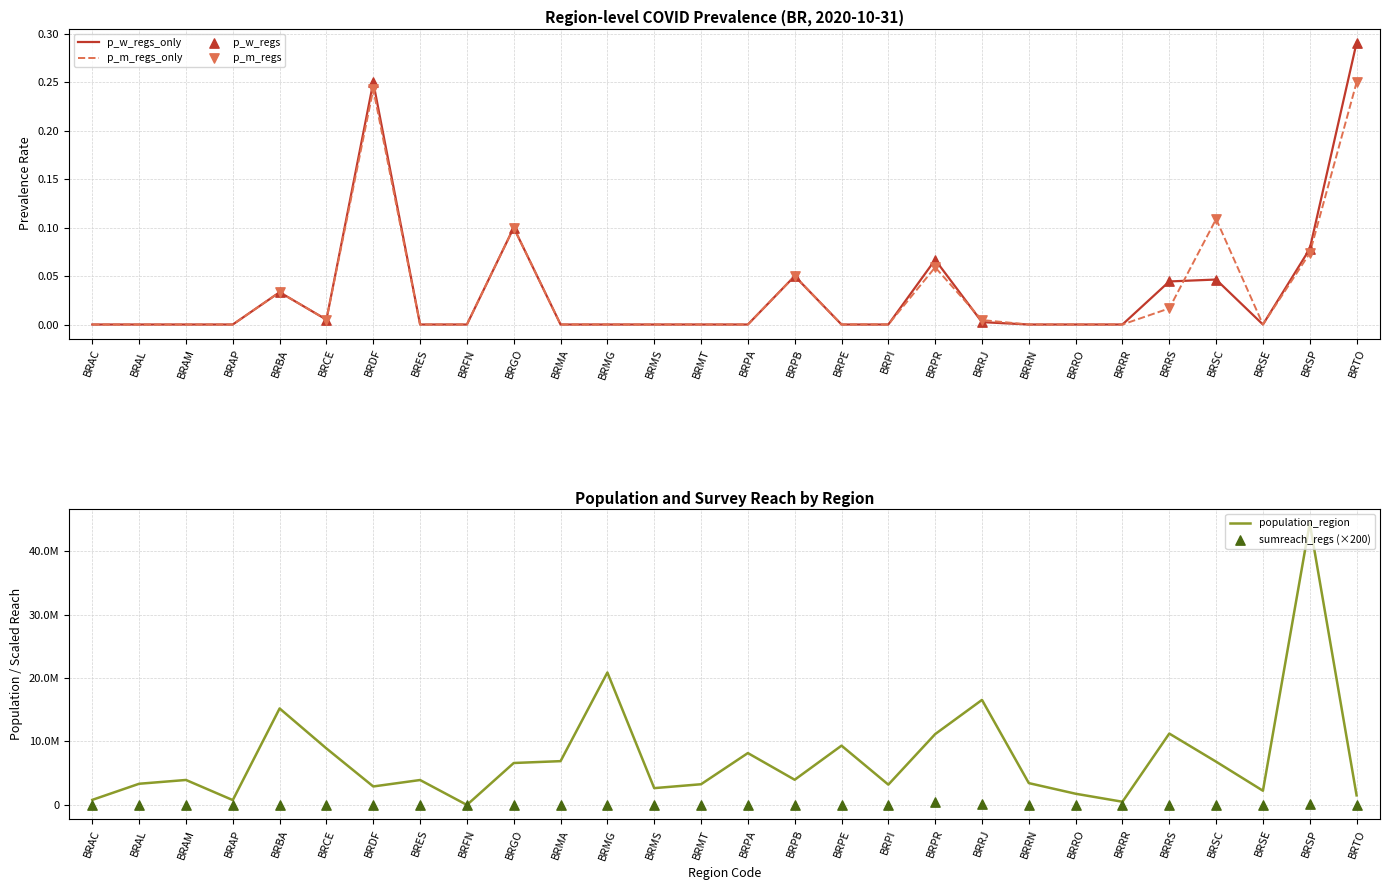

At which category is the sum across all series the highest?

BRTO